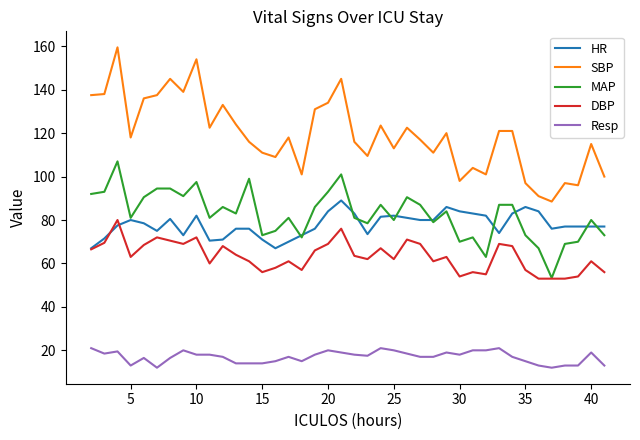

Which series has the largest range (max minus min)?

SBP